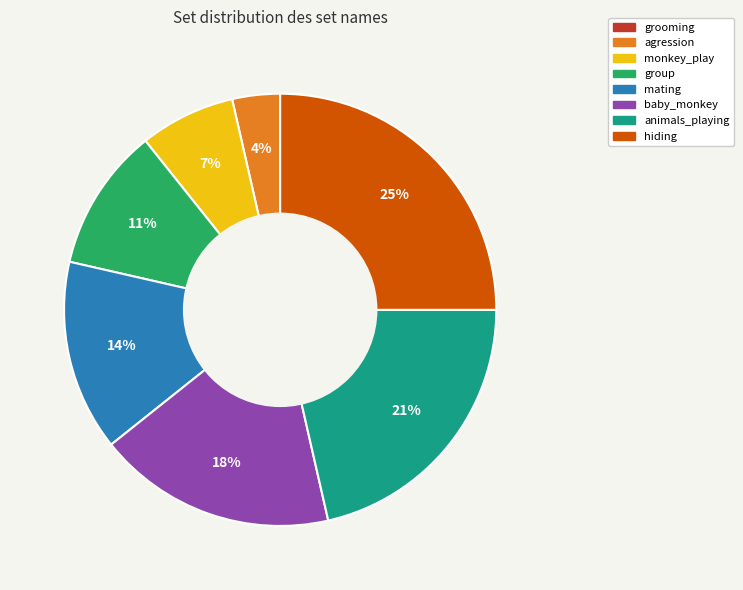

What is the largest slice in the pie chart?

hiding